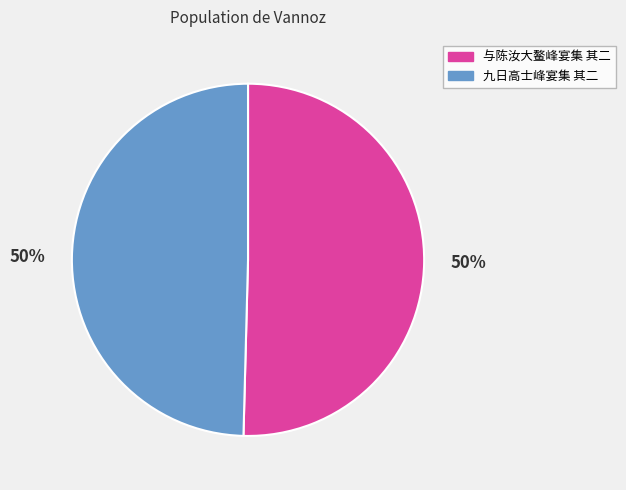

The 九日高士峰宴集 其二 slice represents 42% of the pie. True or false?

False